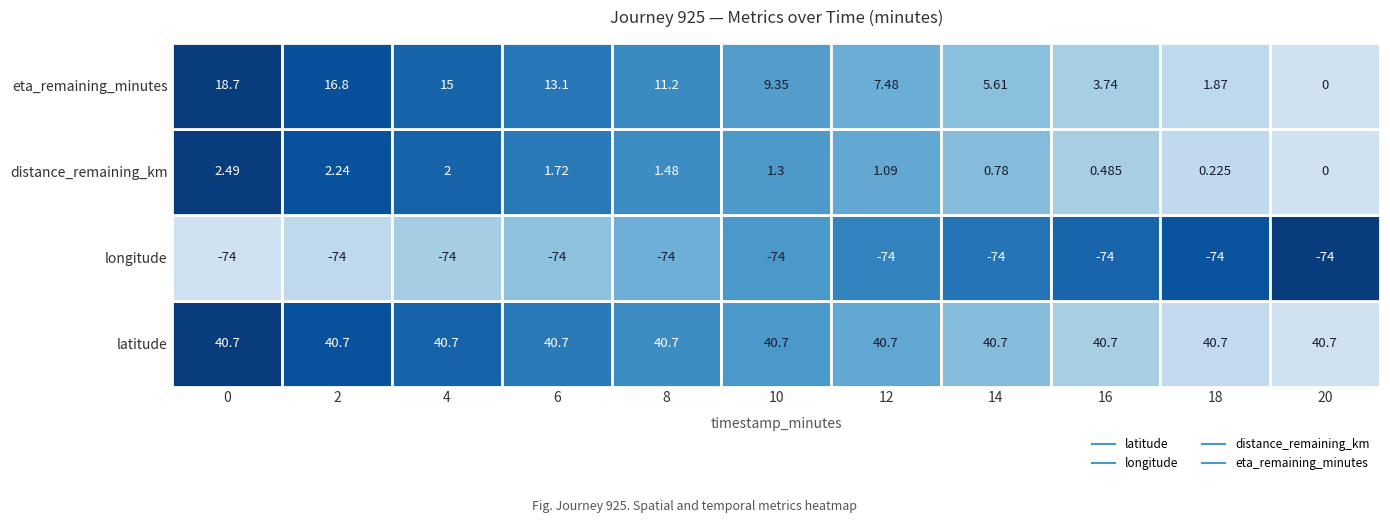

What is the average value of the distance_remaining_km series?

1.3